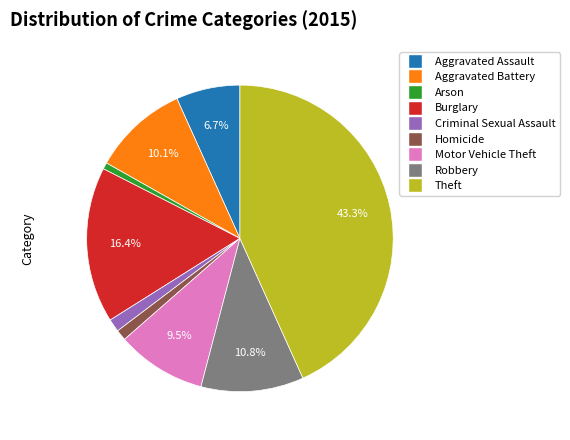

Approximately how many times larger is the value at Robbery compared to Aggravated Battery?

1.1